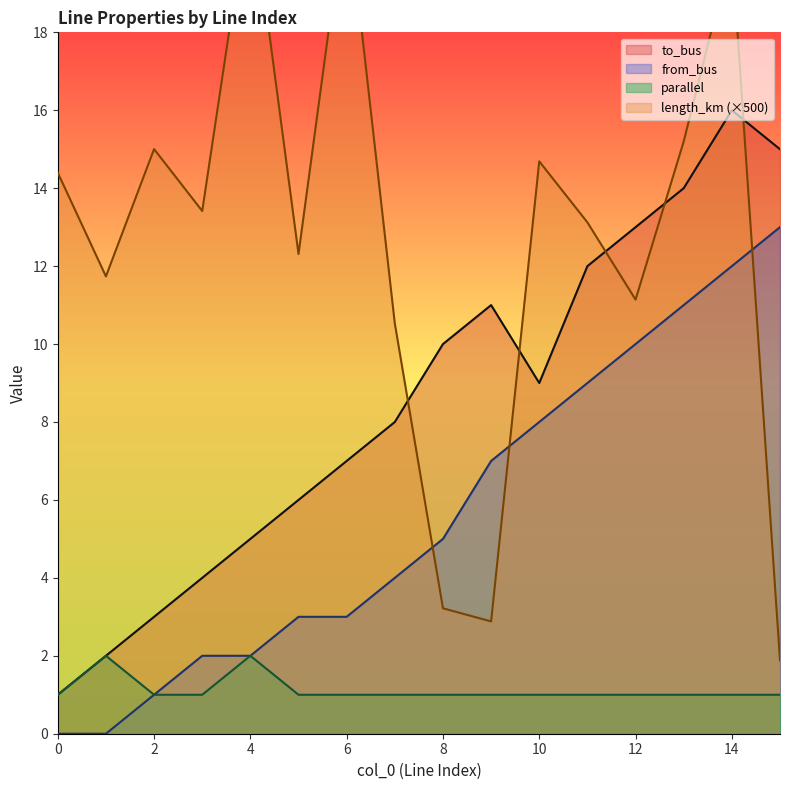

List the labels in order of from_bus value, smallest first.

0, 1, 2, 3, 4, 5, 6, 7, 8, 9, 10, 11, 12, 13, 14, 15